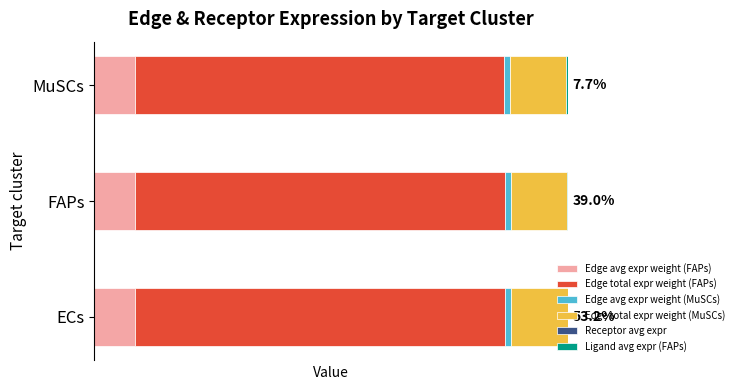

Rank the categories by Edge total expr weight (FAPs) value from lowest to highest.

MuSCs, FAPs, ECs